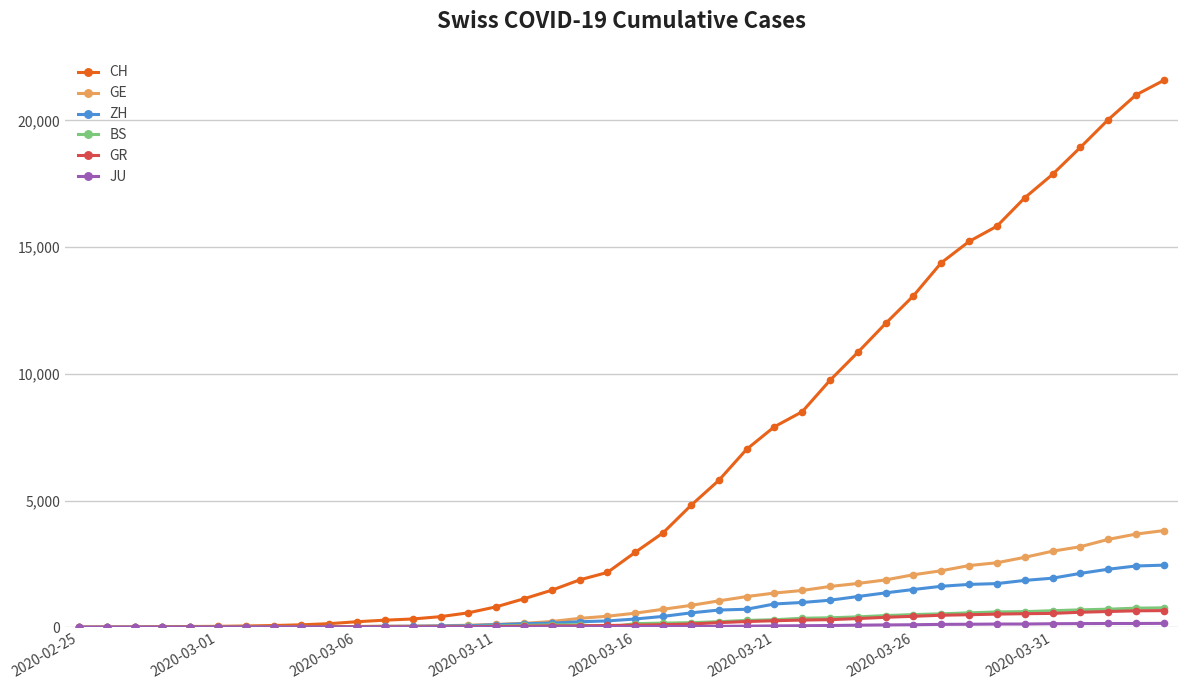

Which series has the largest range (max minus min)?

CH